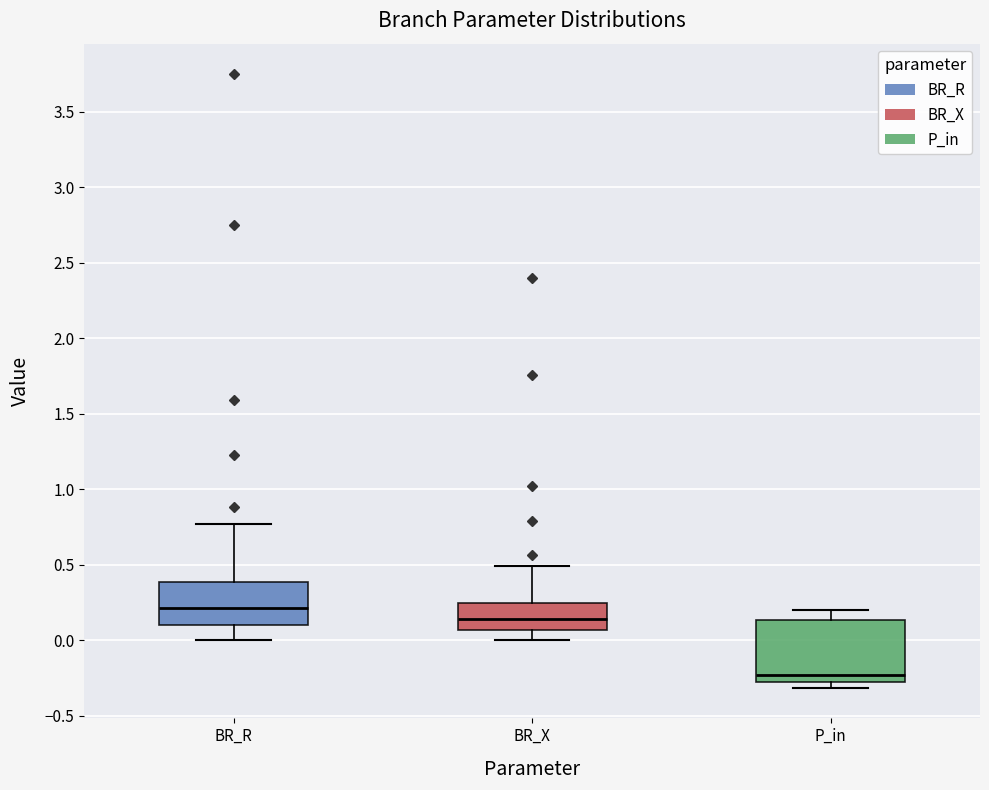

Which box has the highest median line?

BR_R